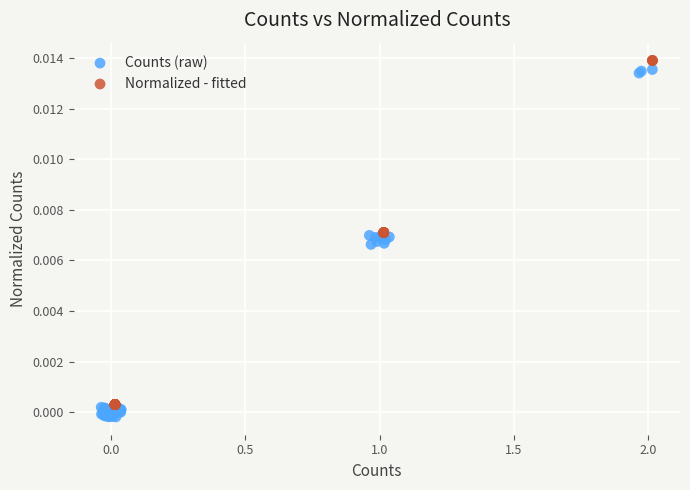

Which series contains the highest Y value?

Normalized - fitted